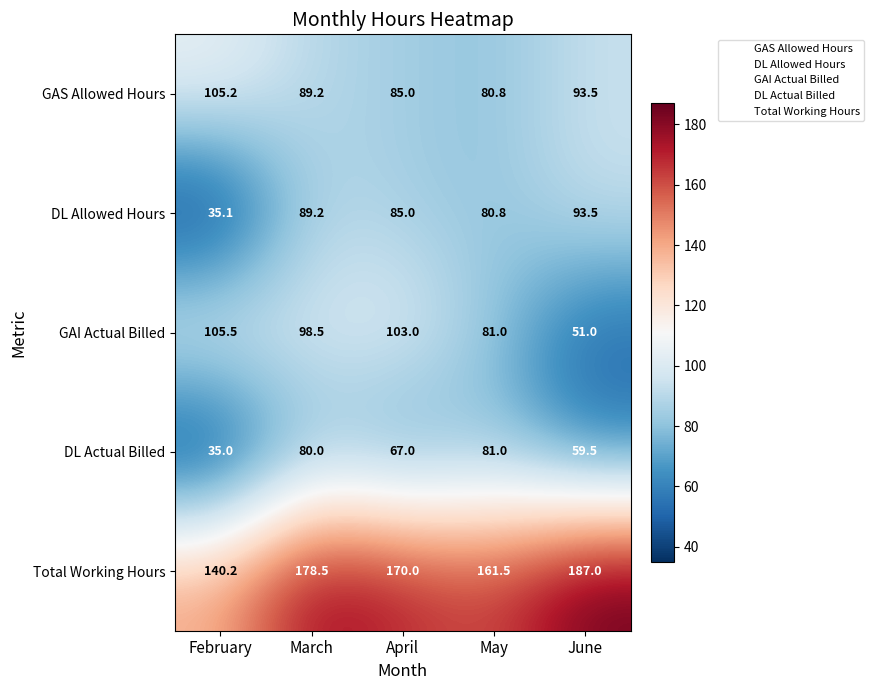

Which label corresponds to the smallest value in the chart?

February